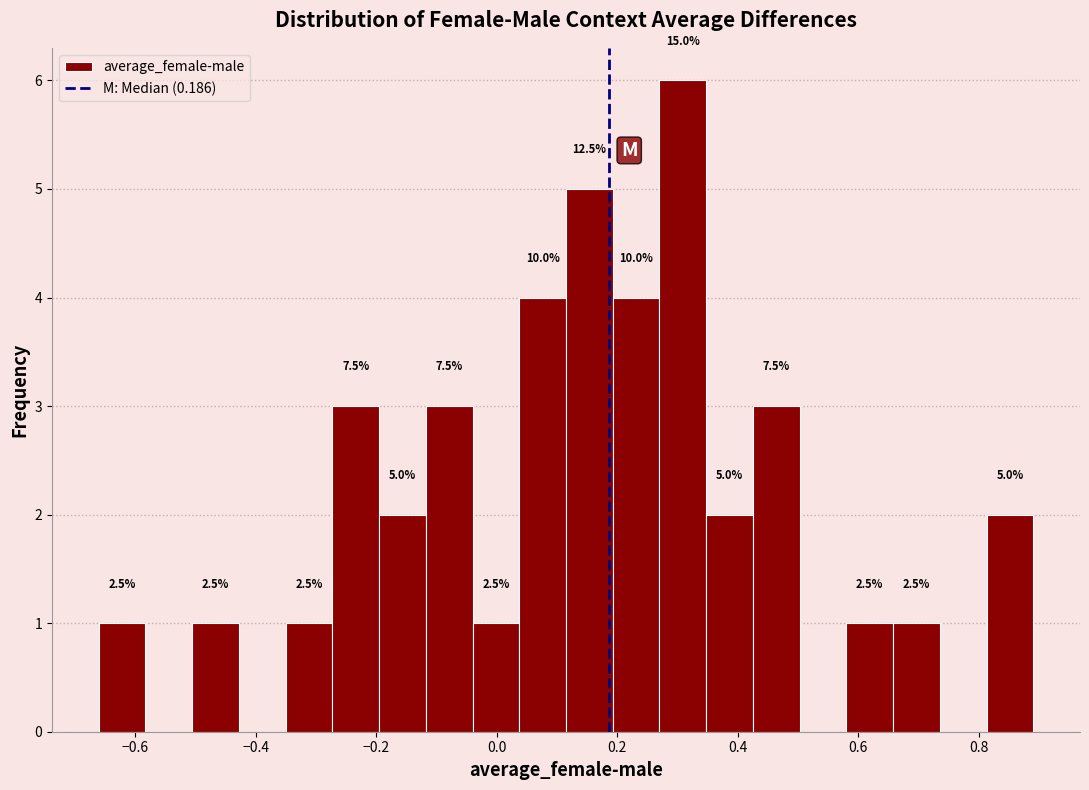

Around what value on the x-axis is the tallest bar? Give the approximate position of its centre, as read against the axis.

0.30